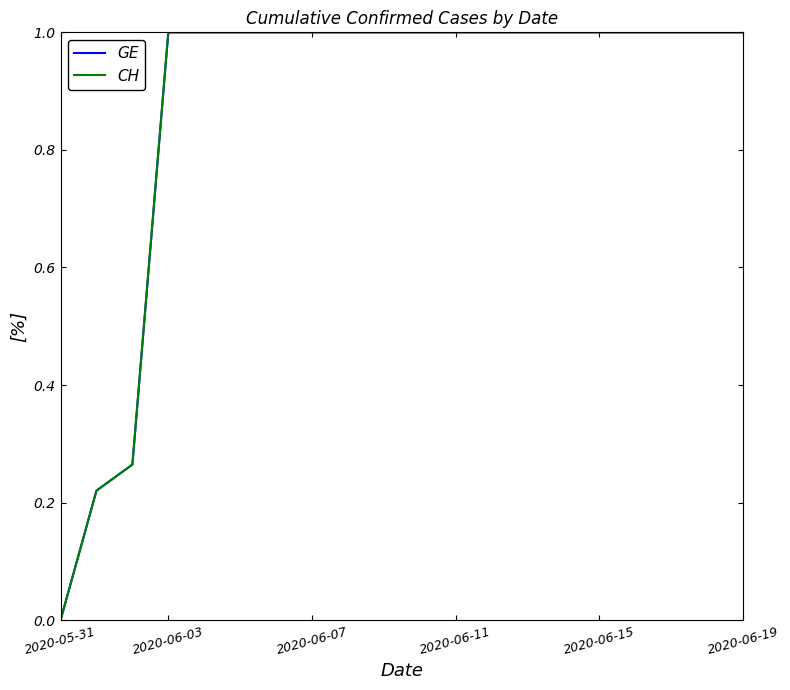

Which category has the lowest value across all series?

2020-05-31